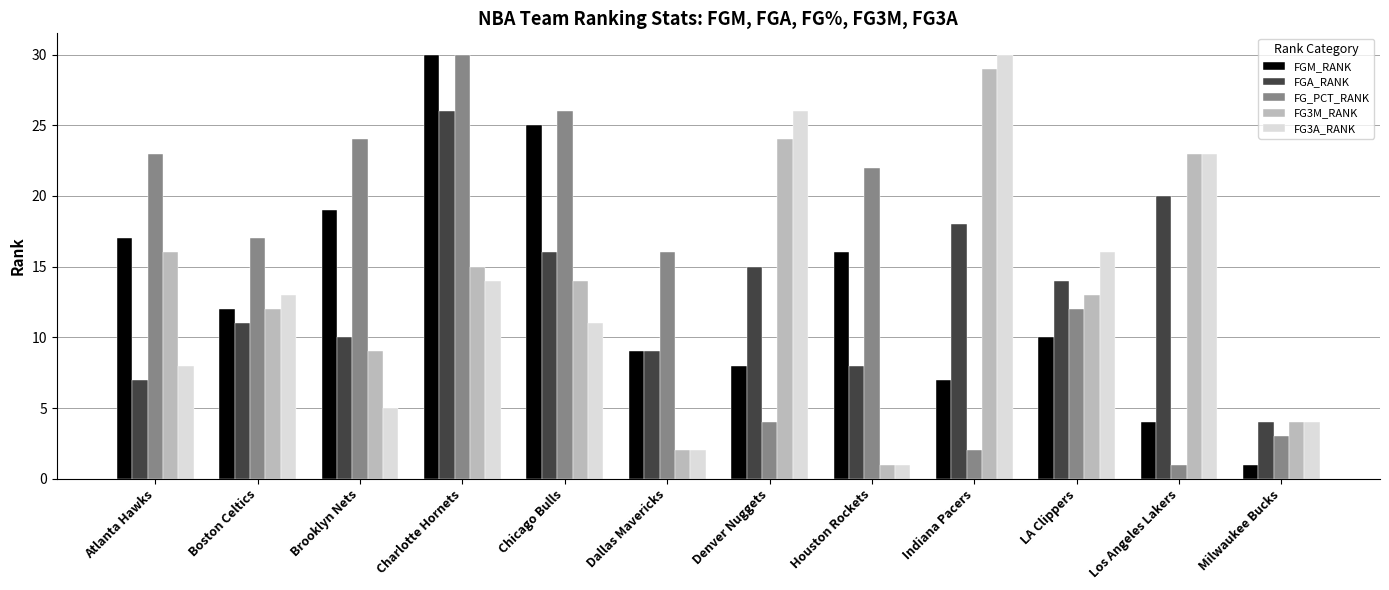

What is the maximum value for FG_PCT_RANK?

30